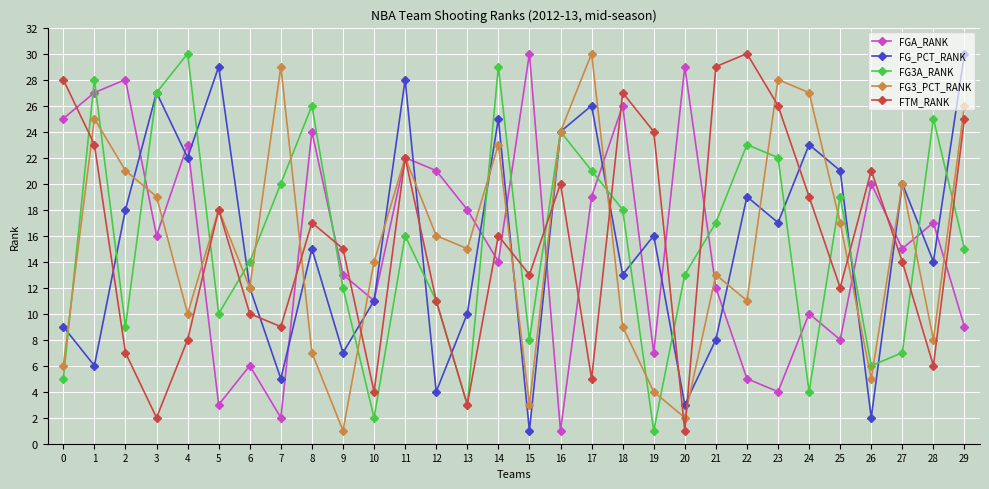

Does the chart display data point markers on the line(s)?

Yes